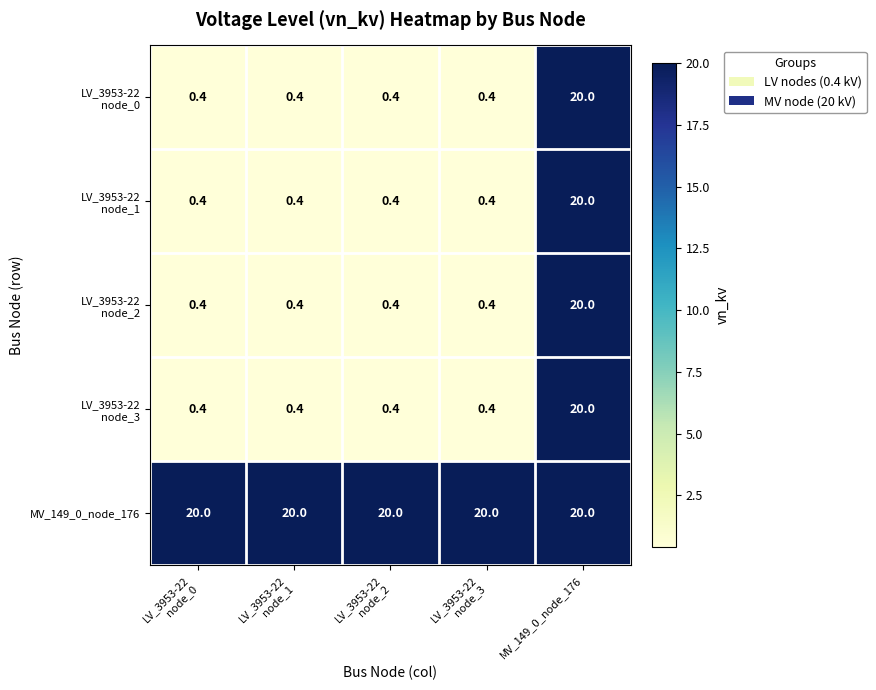

What is the smallest value displayed?

0.4